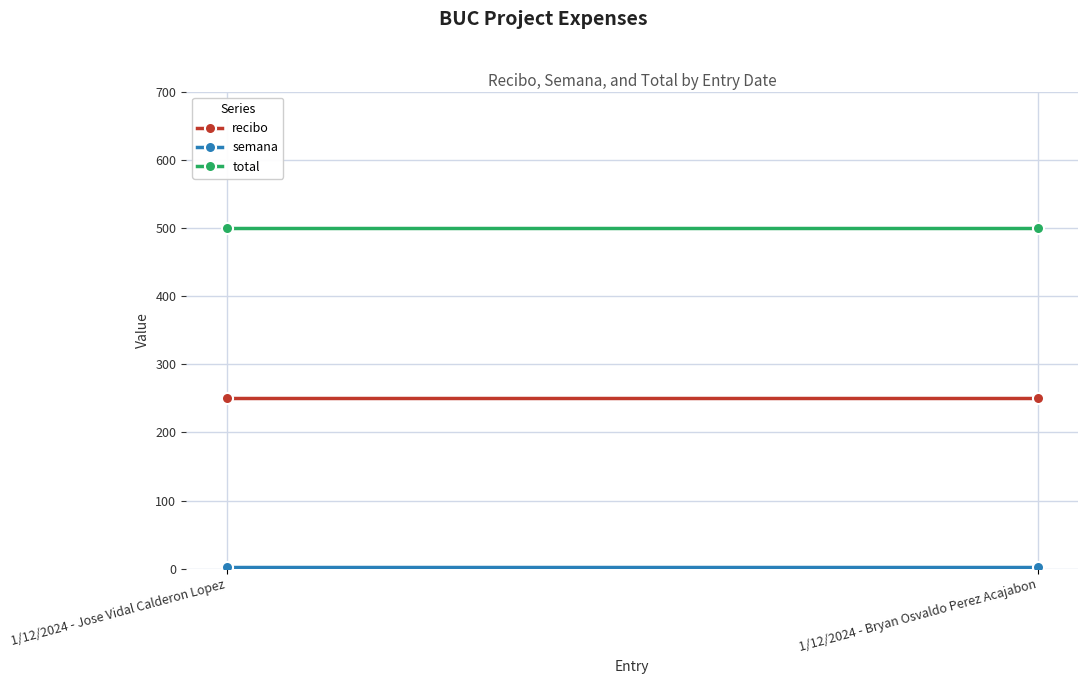

Is the value of recibo at 1/12/2024 - Jose Vidal Calderon Lopez greater than the value of total at 1/12/2024 - Bryan Osvaldo Perez Acajabon?

No